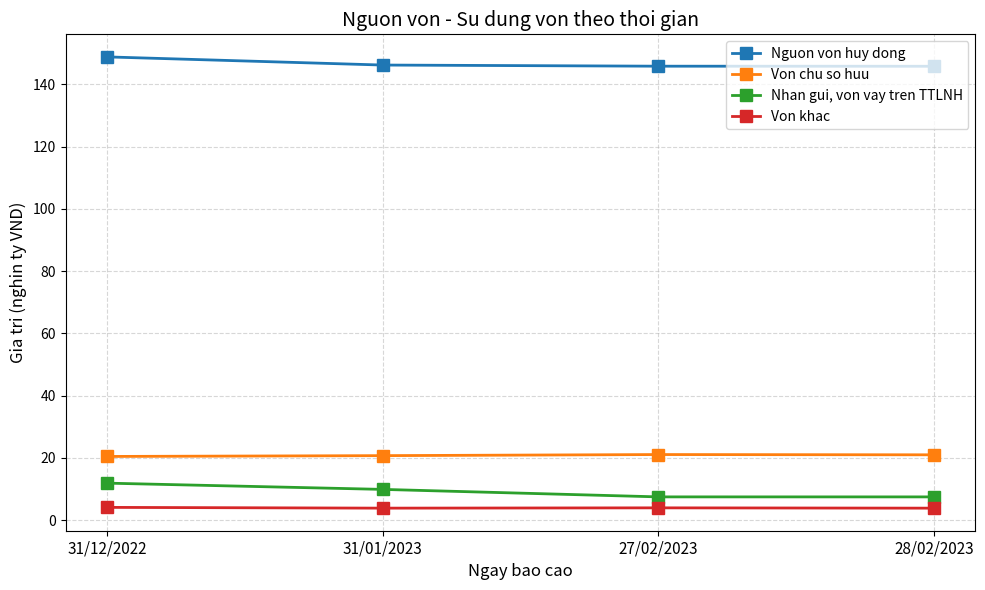

Rank the series at 27/02/2023 from lowest to highest value.

Von khac, Nhan gui, von vay tren TTLNH, Von chu so huu, Nguon von huy dong